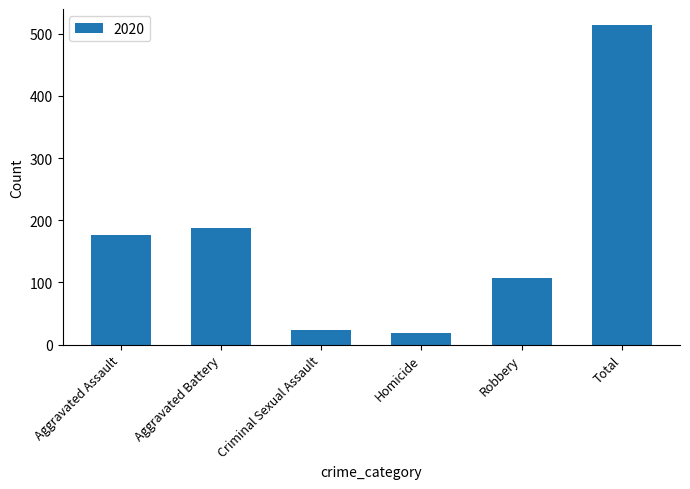

What is the sum of the values at Aggravated Battery and Robbery?

295